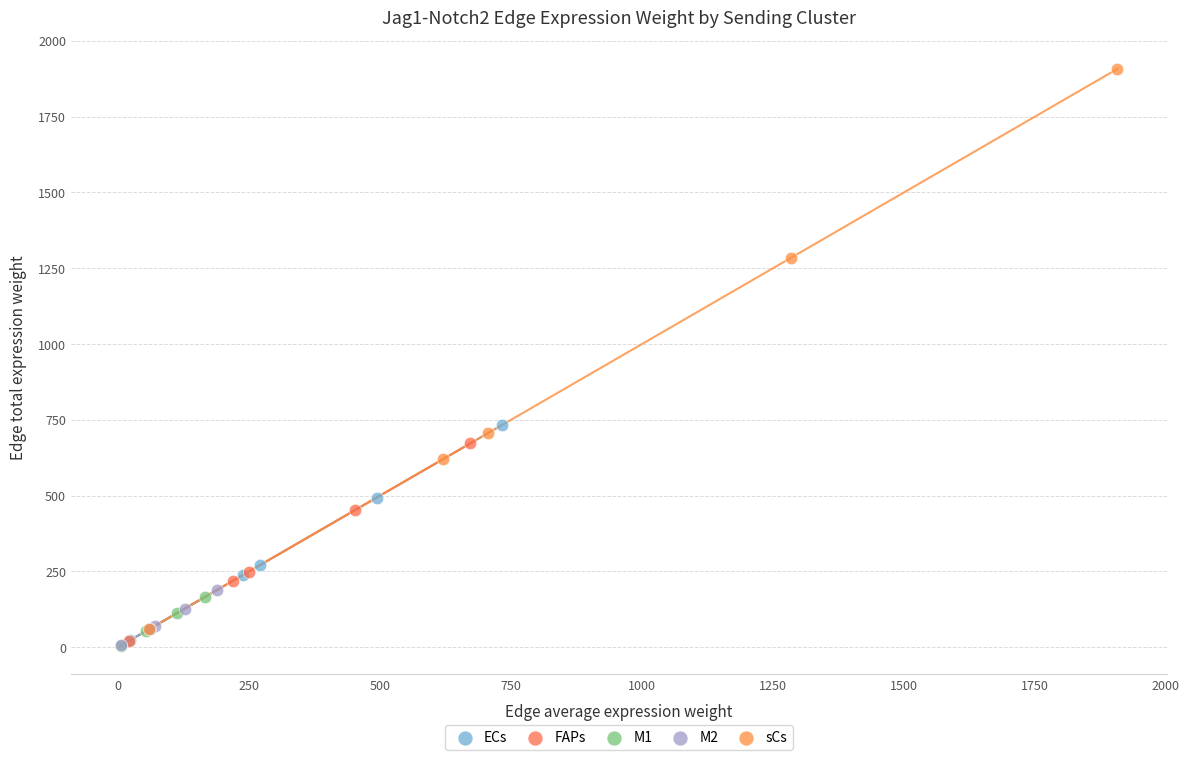

Which series contains the highest Y value?

sCs